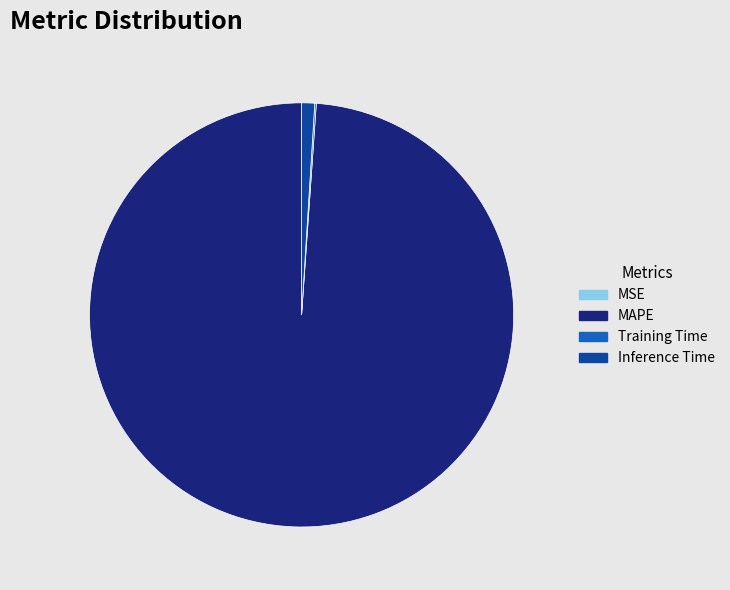

Which category accounts for the majority?

MAPE